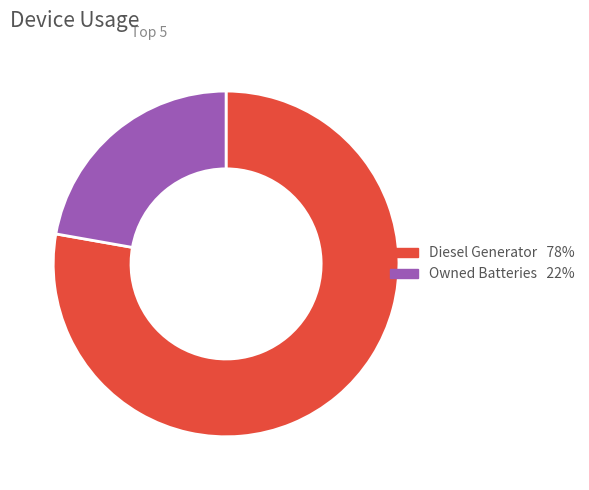

How many slices are in this pie chart?

2